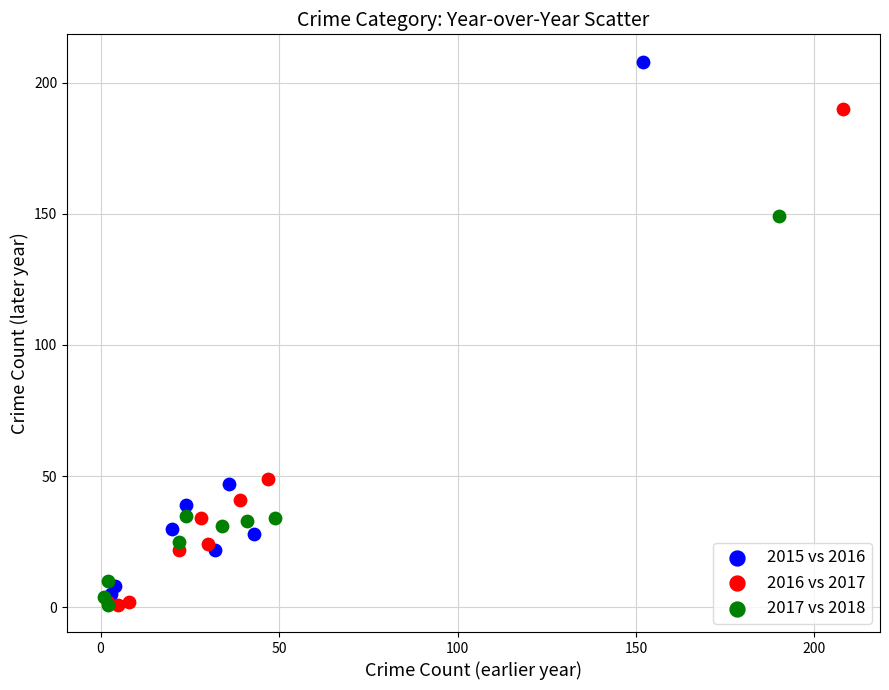

Which series has the largest Y range (max minus min)?

2015 vs 2016